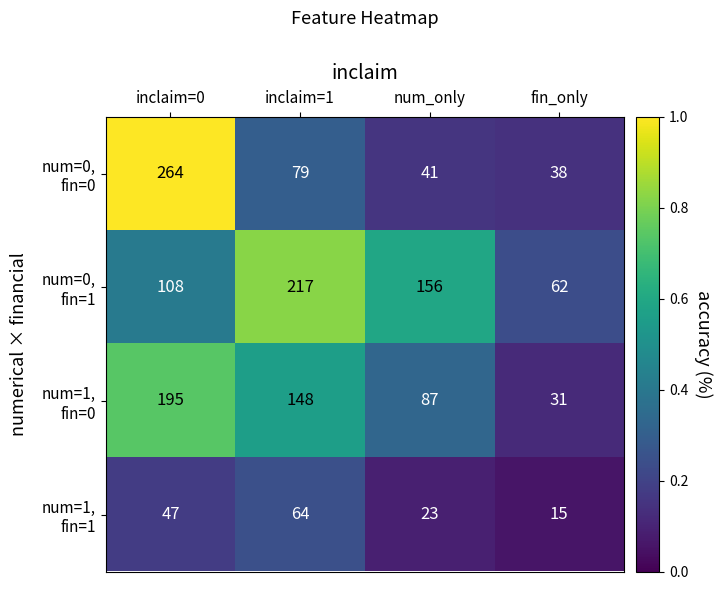

At which category is the sum across all series the highest?

inclaim=0